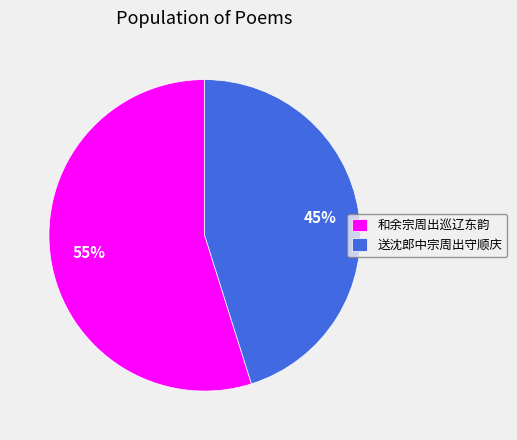

To the nearest percent, what is the average slice percentage?

50%